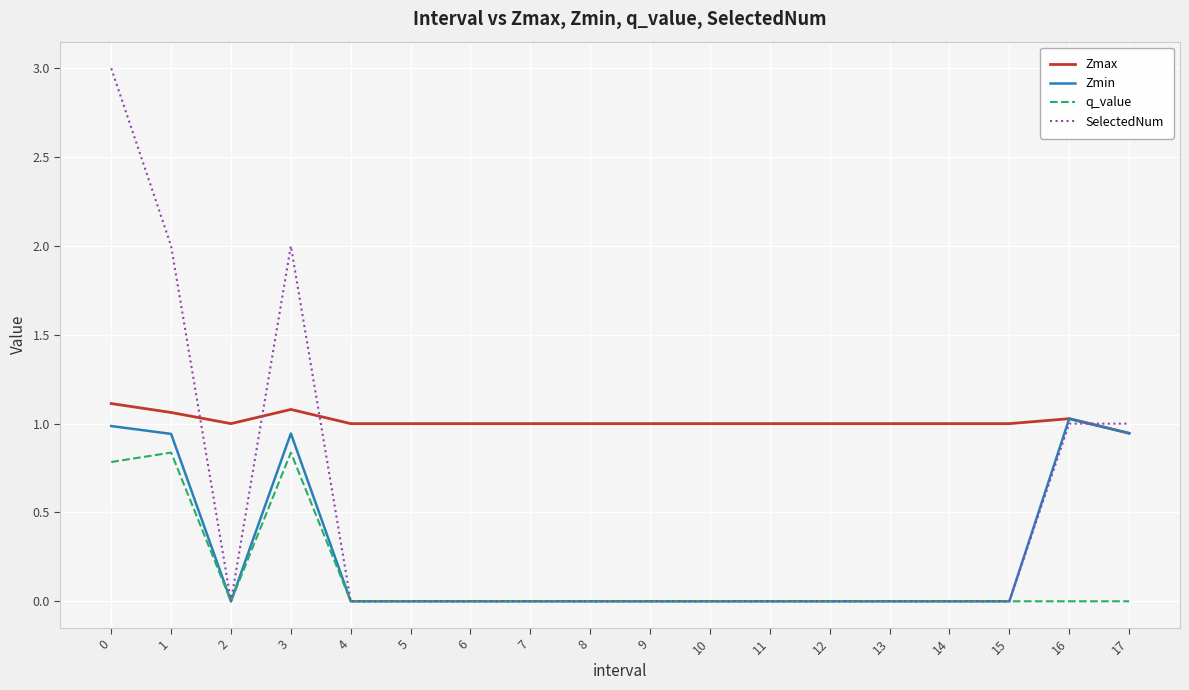

Read the Zmax value at 10.

1.0